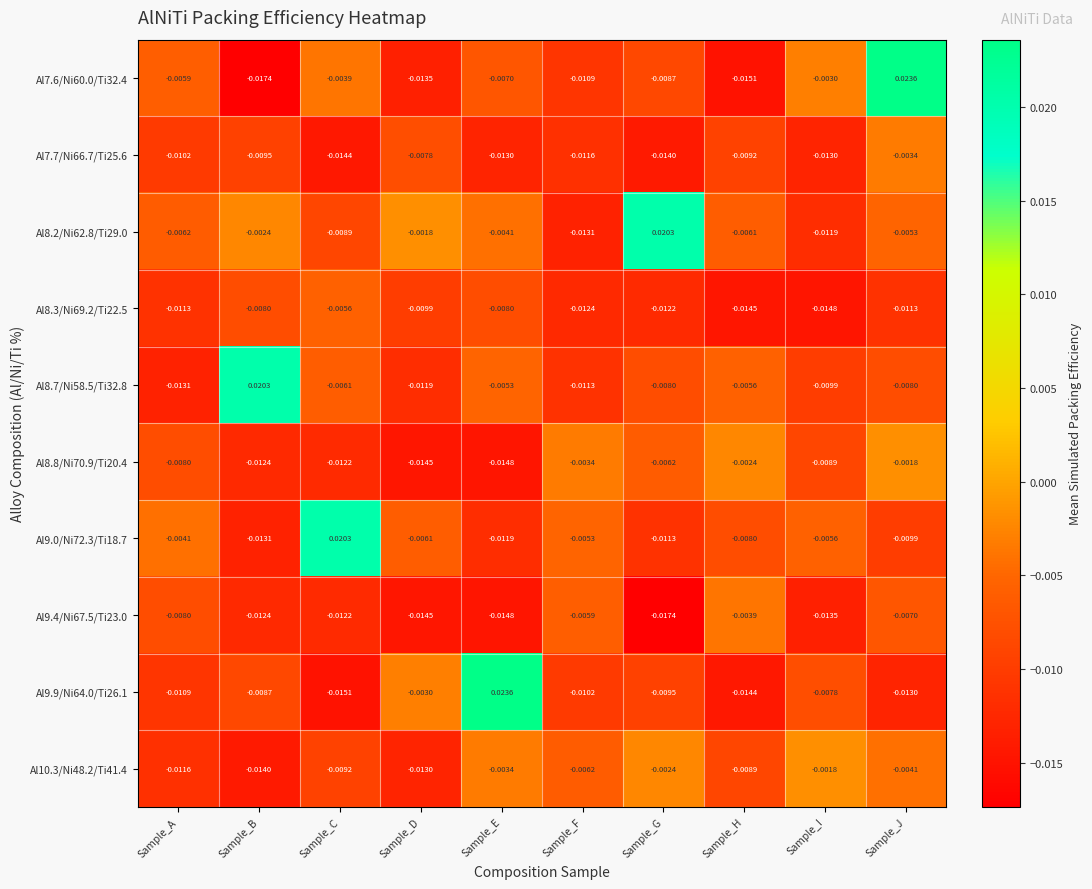

At which label does Al9.4/Ni67.5/Ti23.0 reach its minimum?

Sample_G